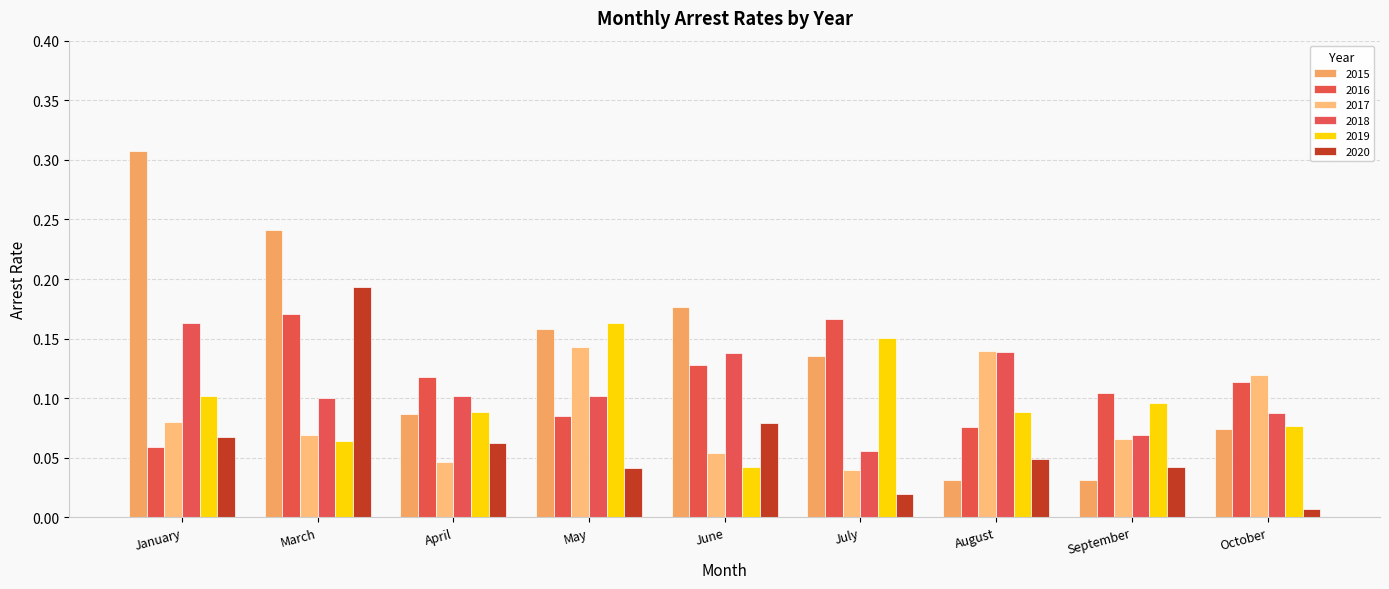

Does the chart contain stacked bars?

No